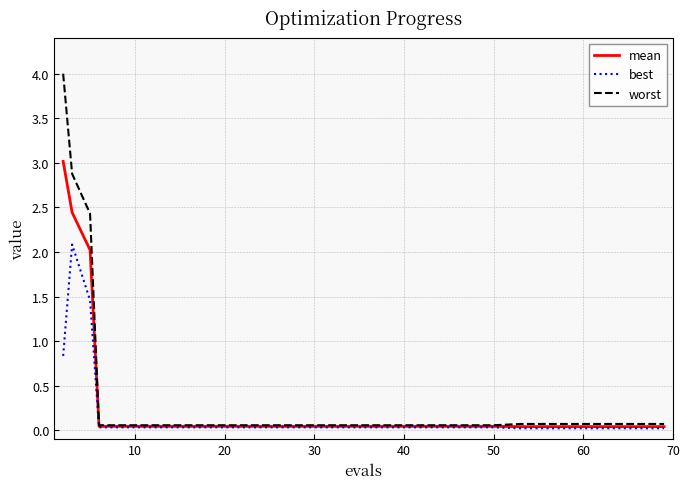

What is the average value of the best series?

0.2